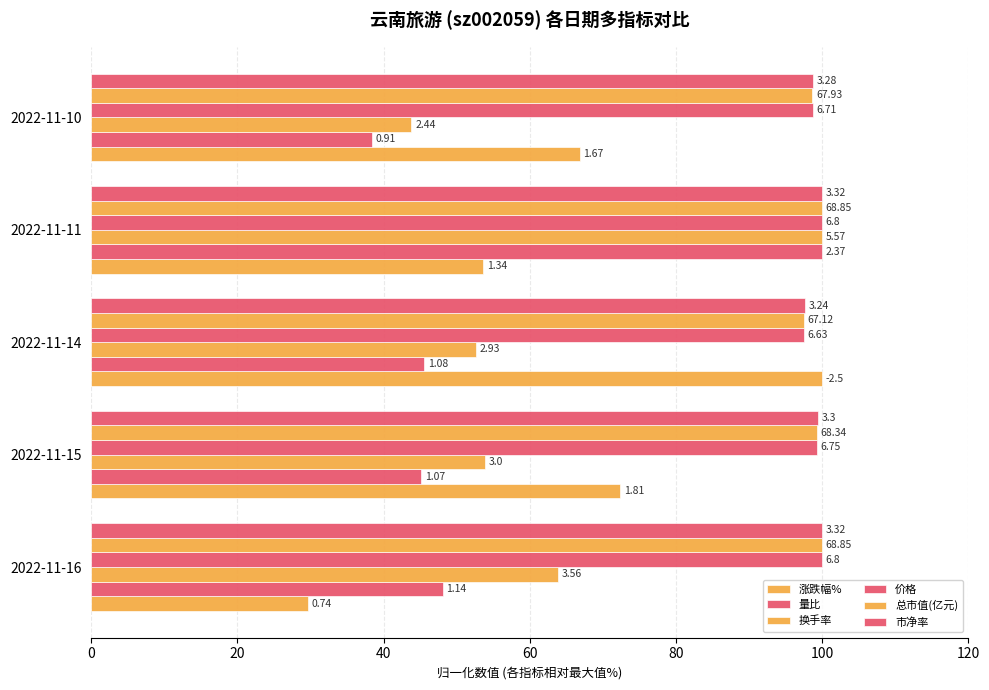

How many values in the 总市值(亿元) series are below 99?

2